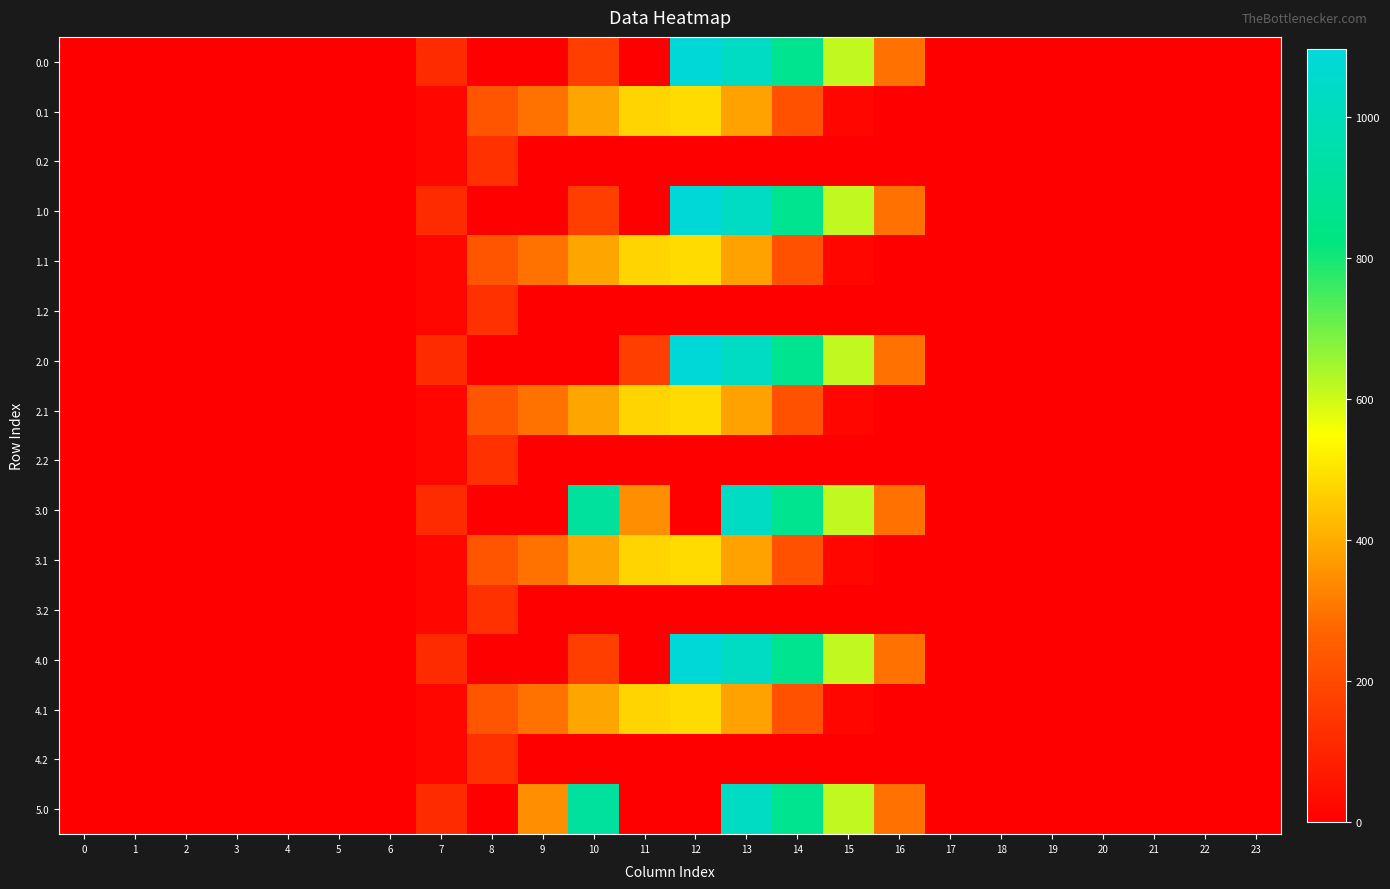

What is the greatest value displayed?

1096.7